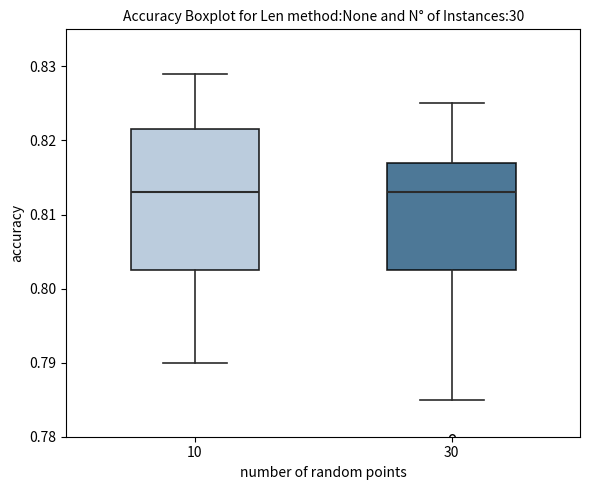

Reading left to right, transcribe this box plot: for each box, give where its median line is, the range the box spans, and where its two whiskers end, as read against the y-axis. The values are not printed on the chart, so give them approximately, as read against the axis.

10: median 0.813, box 0.803 to 0.822, whiskers 0.790 to 0.829
30: median 0.813, box 0.803 to 0.817, whiskers 0.785 to 0.825